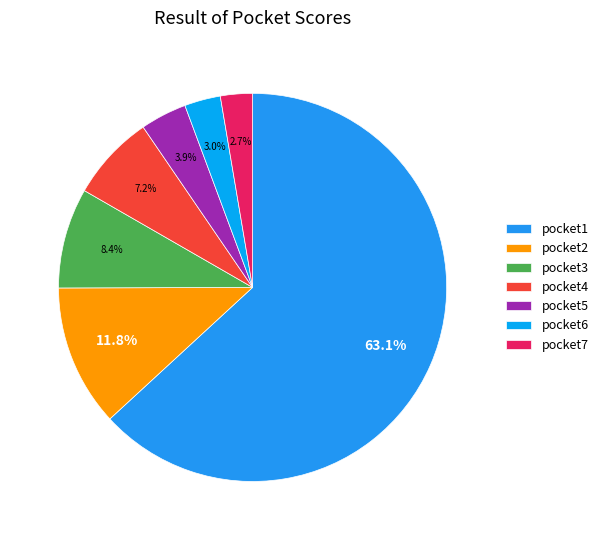

Count the number of slices in the pie.

7